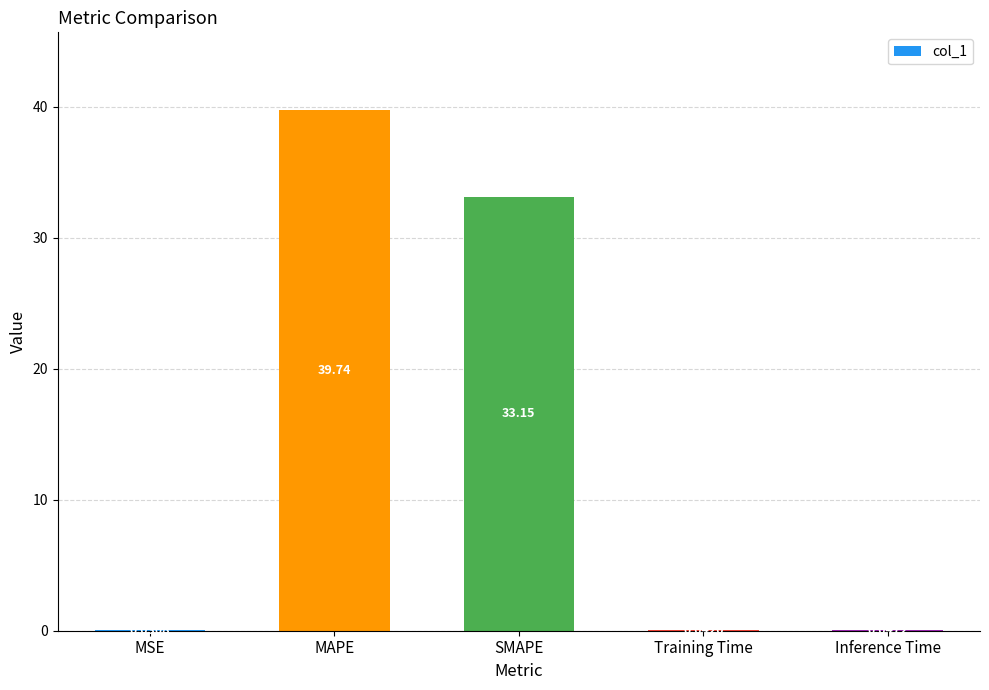

Where is the data nearest to the value 19?

SMAPE